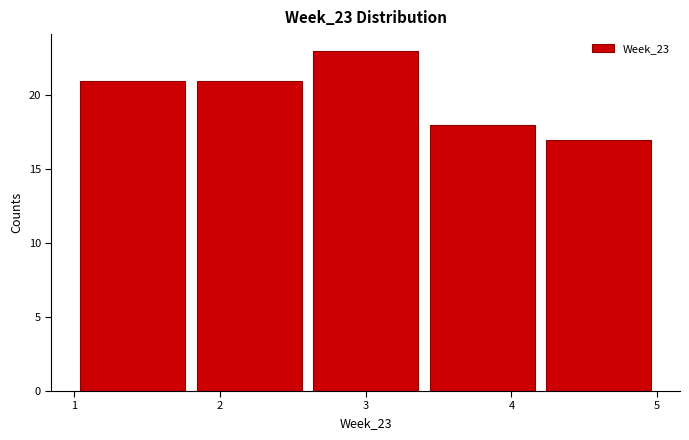

What is the height of the bar covering 1.8 to 2.6 on the x-axis? The values are not printed on the chart, so give them approximately, as read against the axis.

21